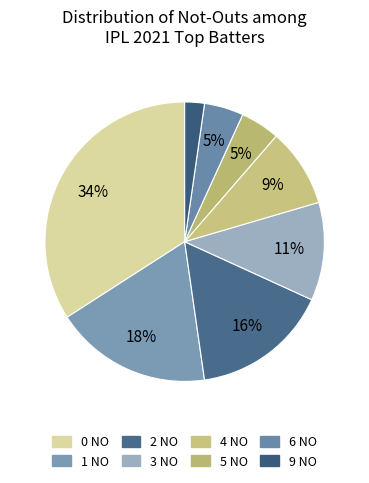

To the nearest percent, what is the average slice percentage?

12%